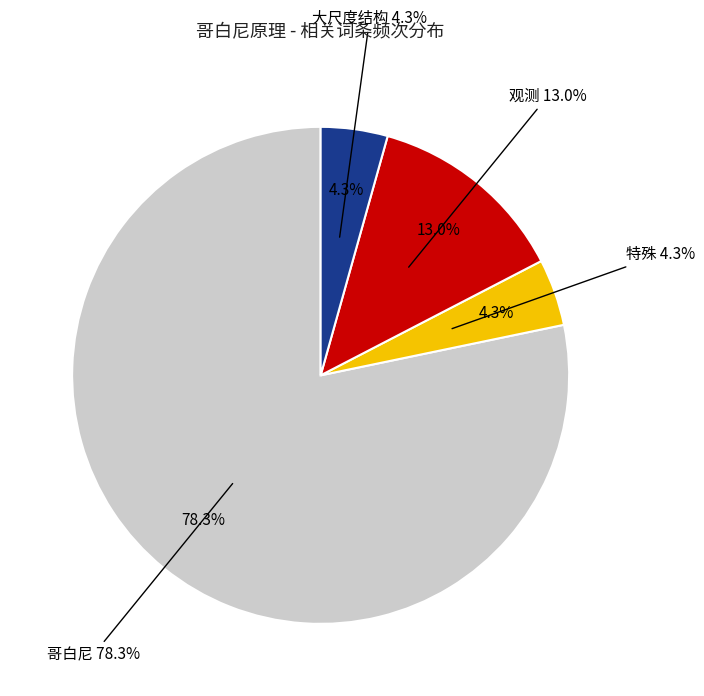

What is the majority slice?

哥白尼